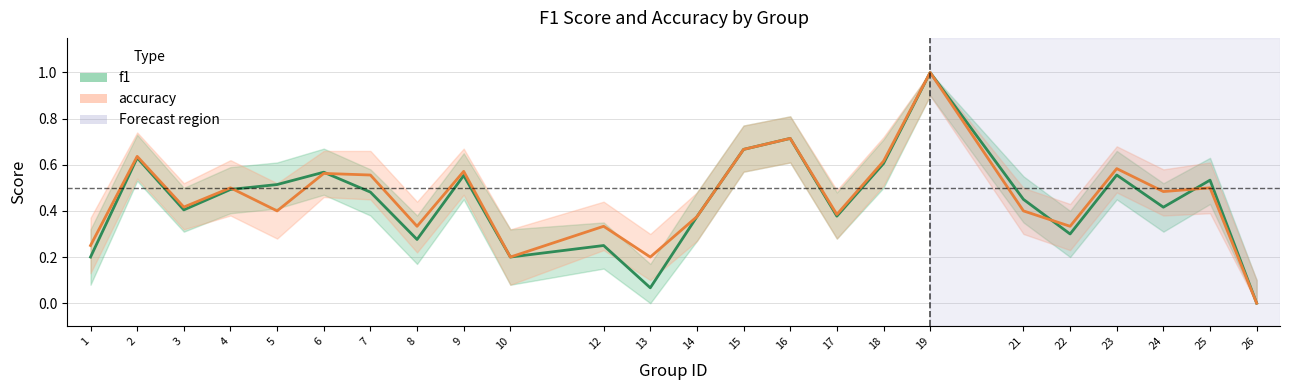

In accuracy, how many points are lower than both neighbors (excluding endpoints)?

8